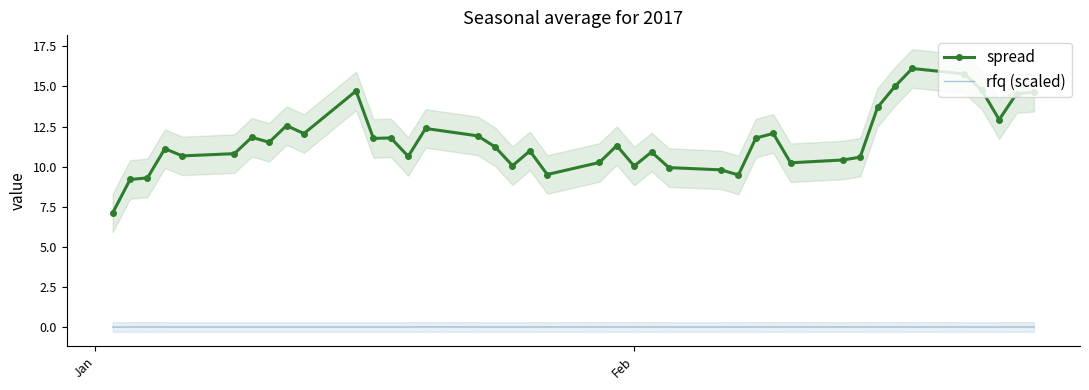

True or false: rfq (scaled) and spread cross at least once.

False